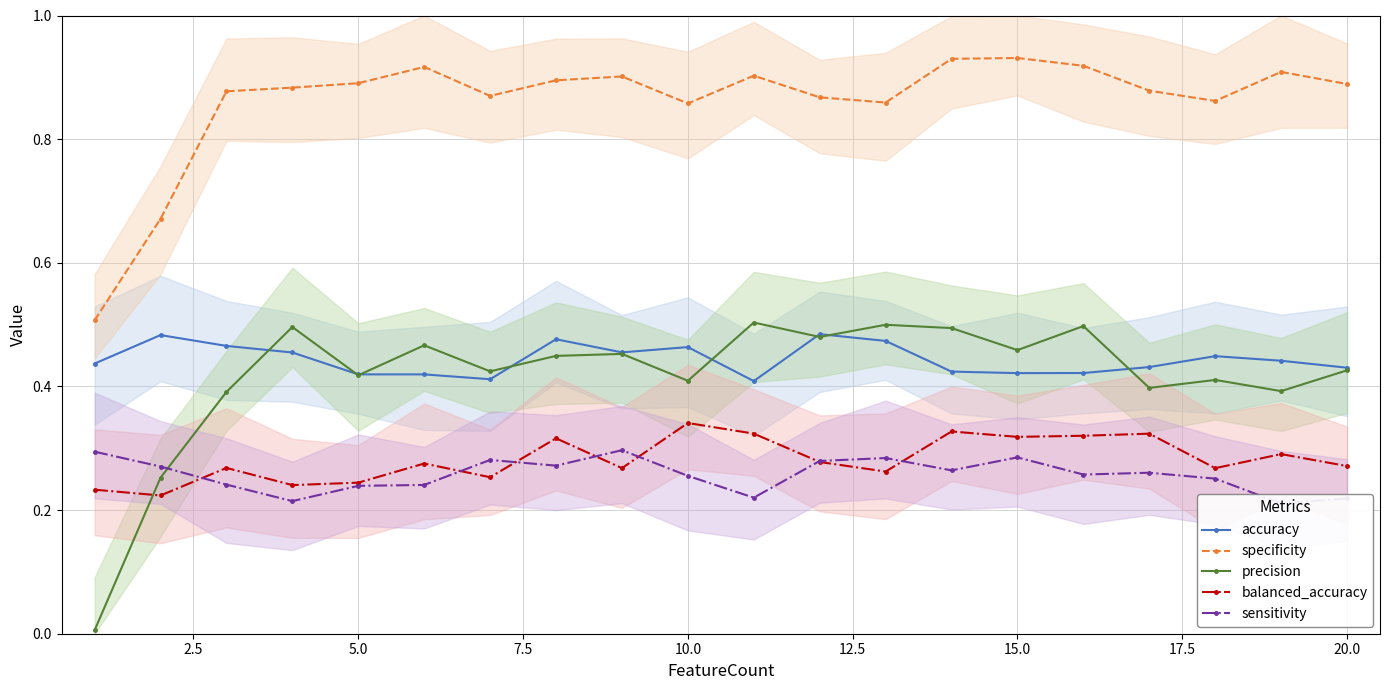

True or false: accuracy and balanced_accuracy intersect in this chart.

False